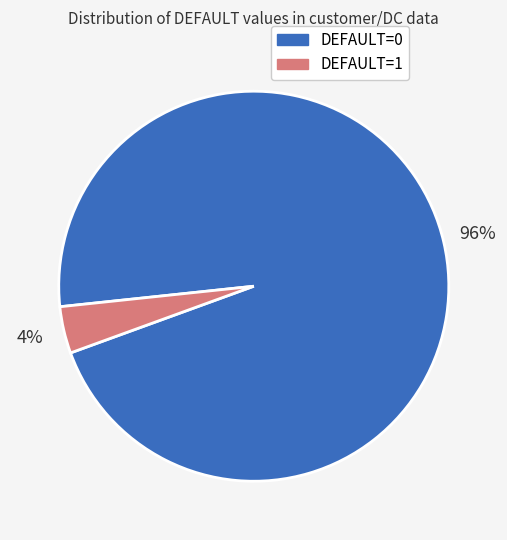

Count the number of slices in the pie.

2